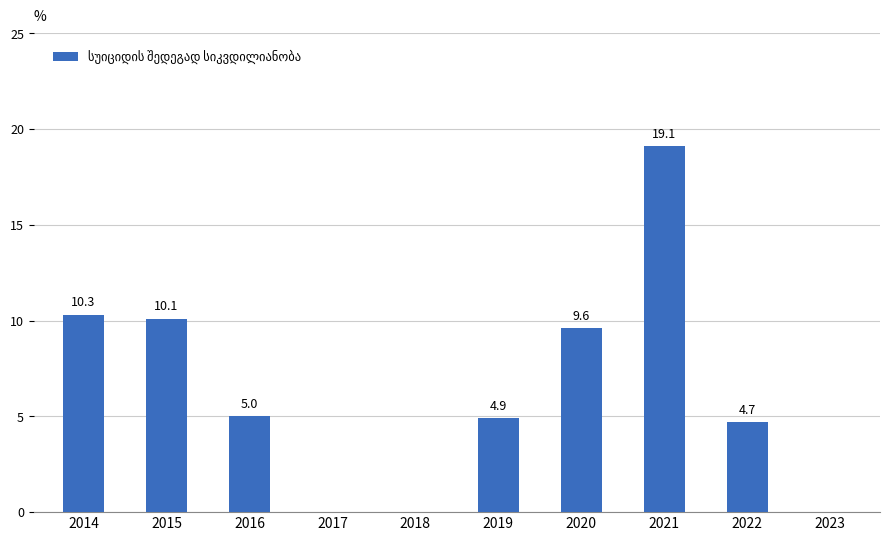

Reading left to right, extract all data points from this chart.

2014=10.3	2015=10.1	2016=5.0	2017=0.0	2018=0.0	2019=4.9	2020=9.6	2021=19.1	2022=4.7	2023=0.0